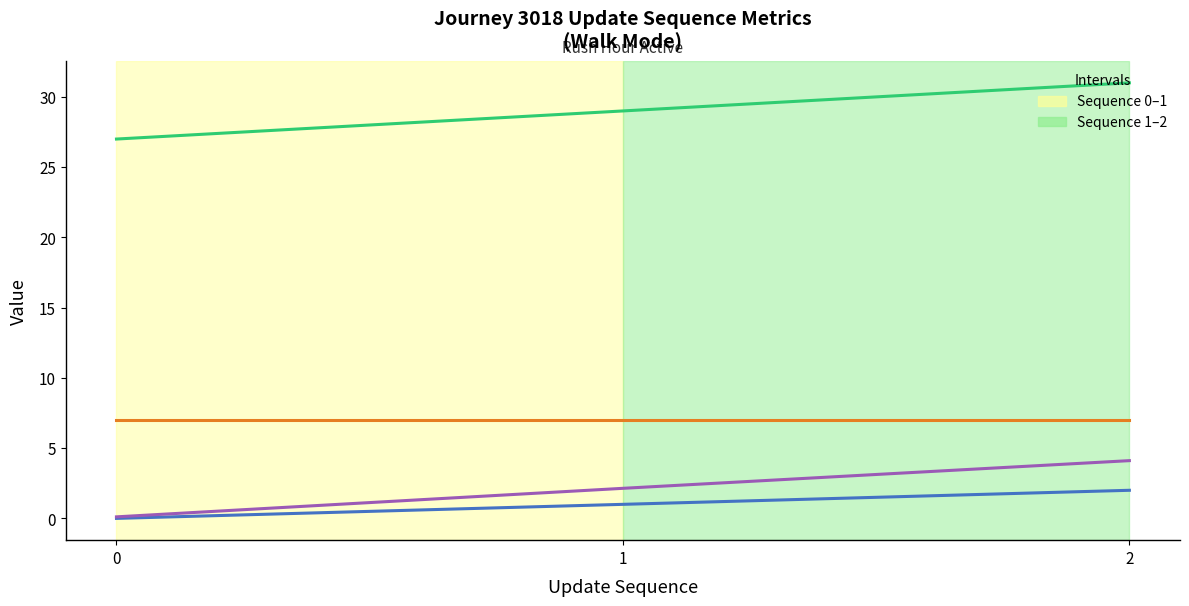

At which category is the sum across all series the highest?

2